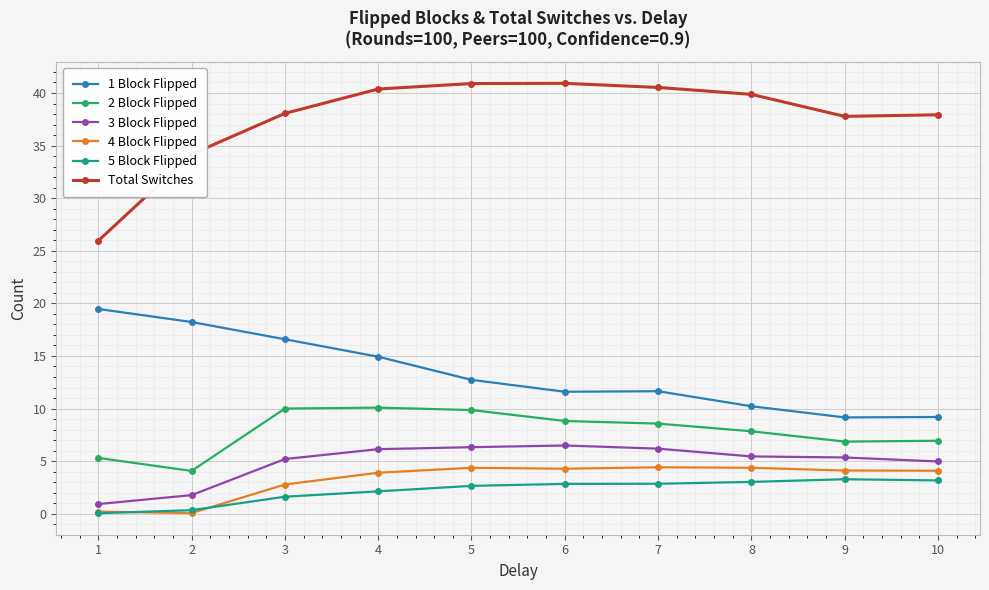

How many series are shown in this chart?

6